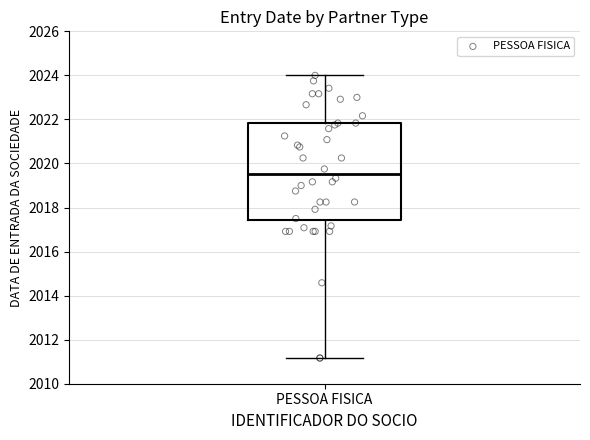

Transcribe this box plot: give where the median line is, the range the box spans, and where the two whiskers end, as read against the y-axis. The values are not printed on the chart, so give them approximately, as read against the axis.

median 2019.6, box 2017.4 to 2021.8, whiskers 2011.2 to 2024.0